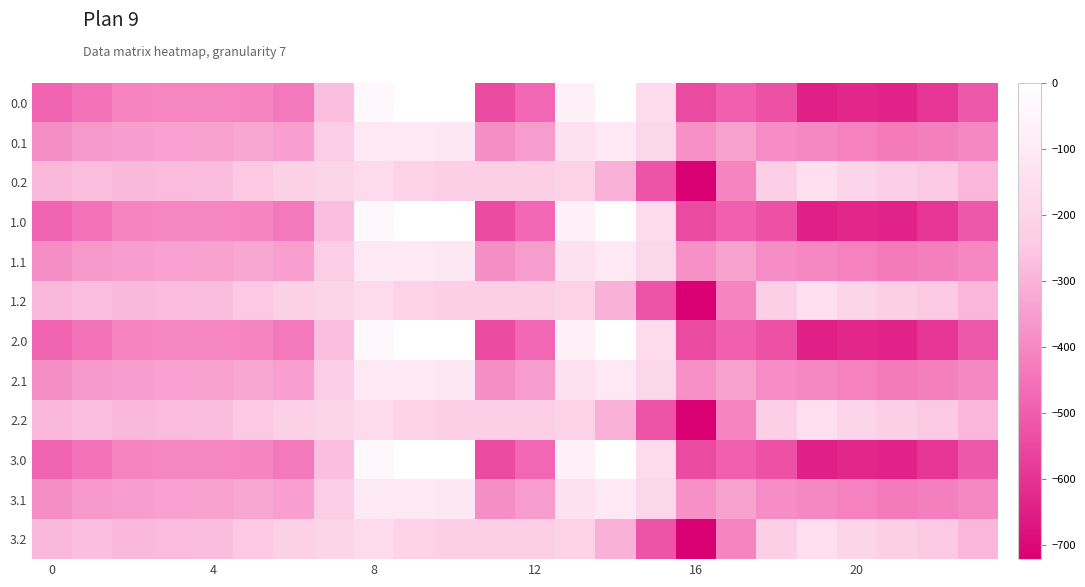

At which category is the sum across all series the highest?

8